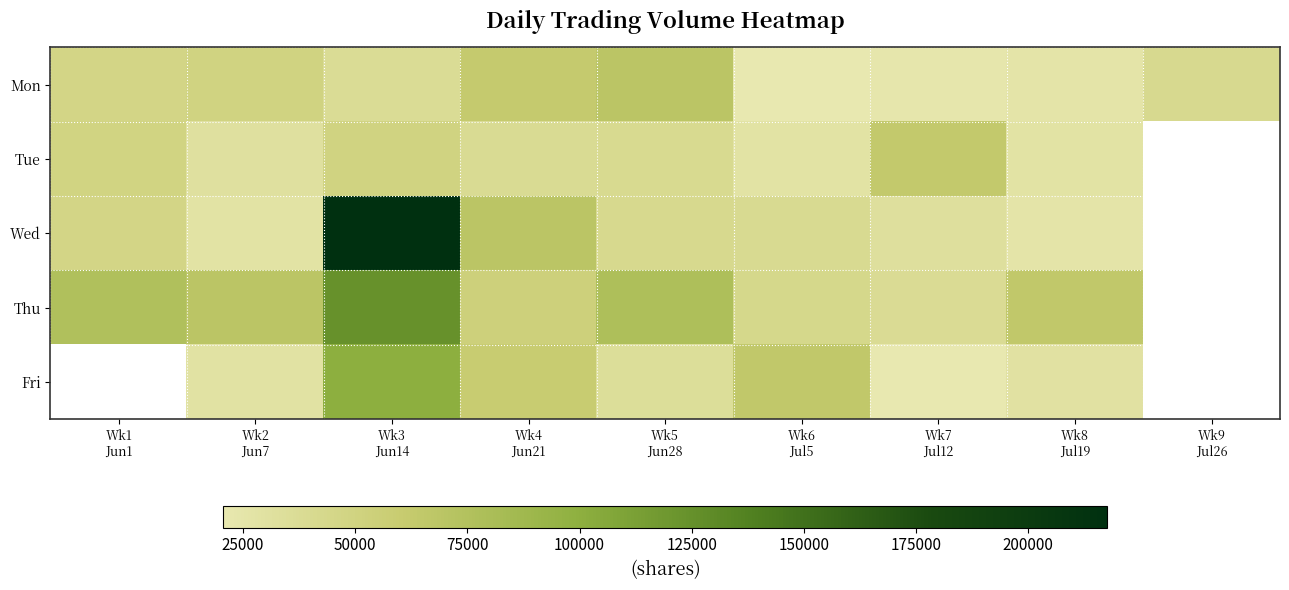

At which category does the chart reach its peak across all series?

Wk3
Jun14